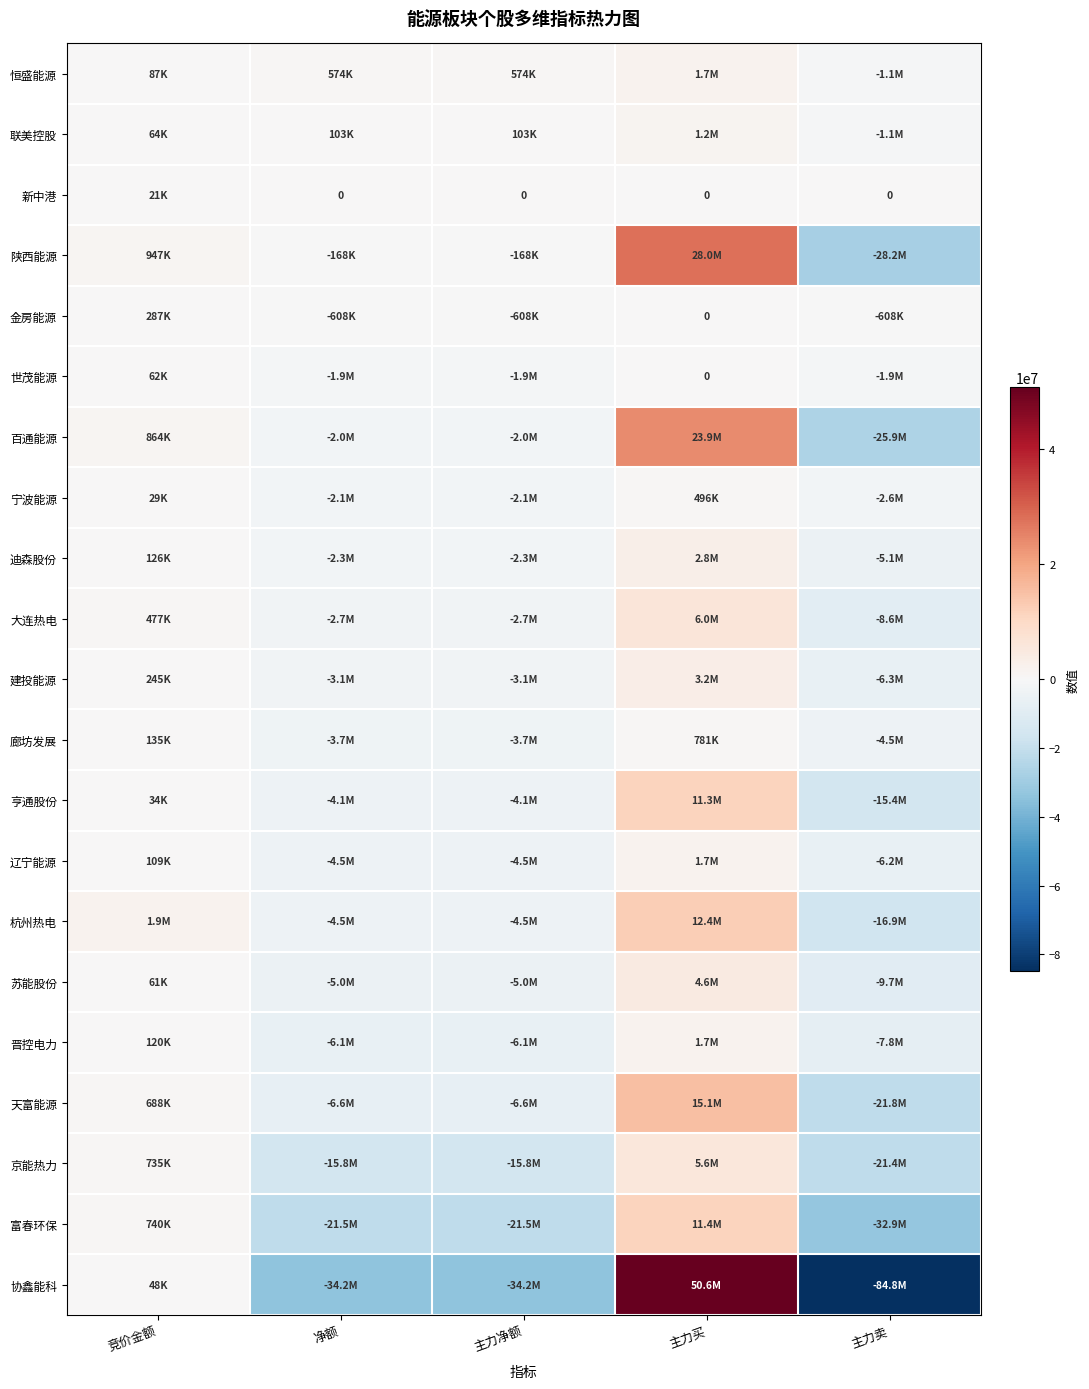

How many values in 天富能源 are above zero?

2